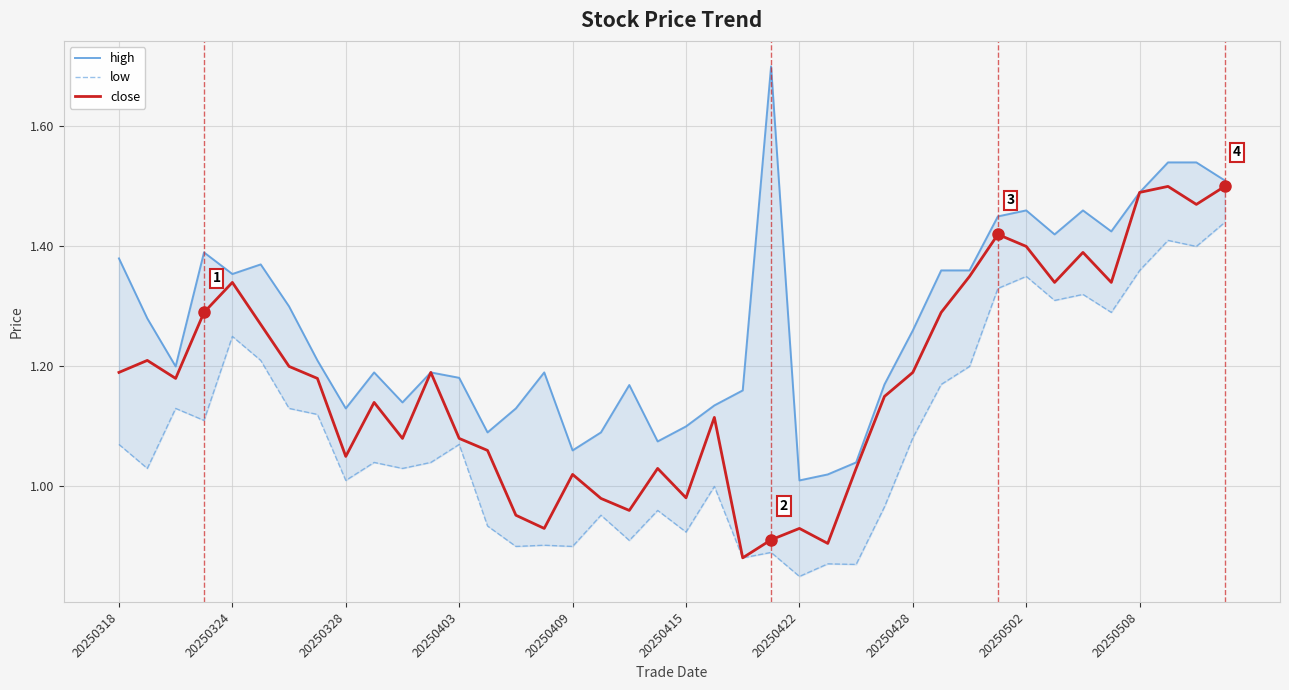

How many values in the close series exceed 1?

31